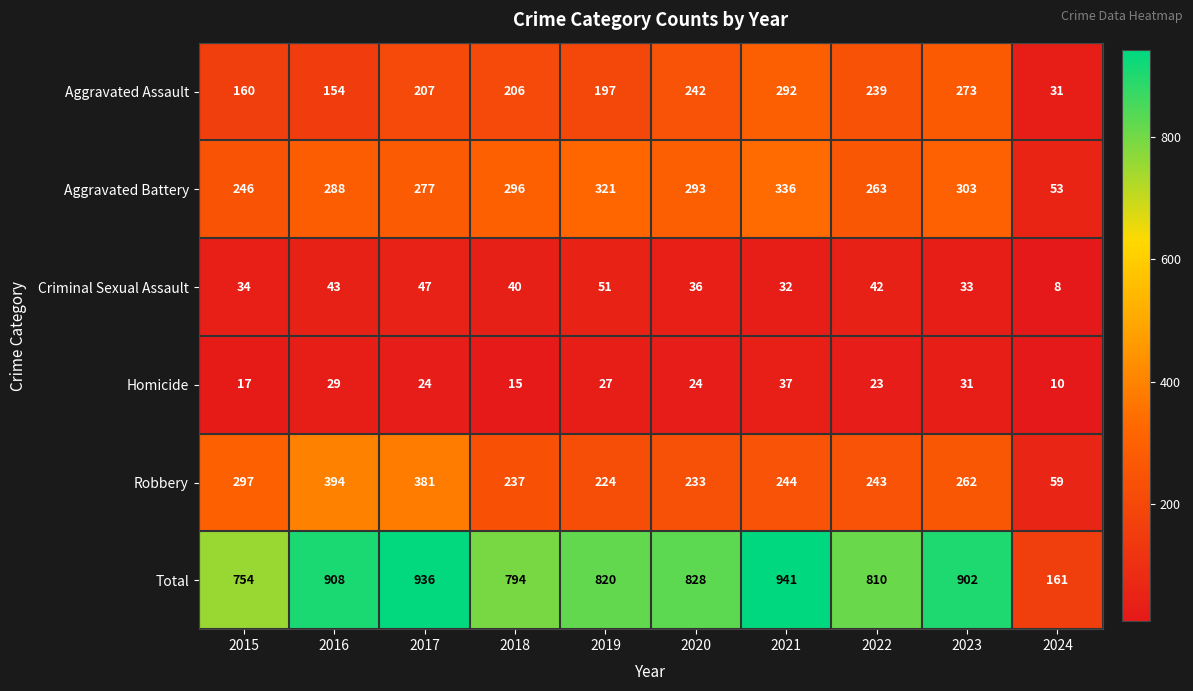

At how many categories does at least one series exceed 503?

9